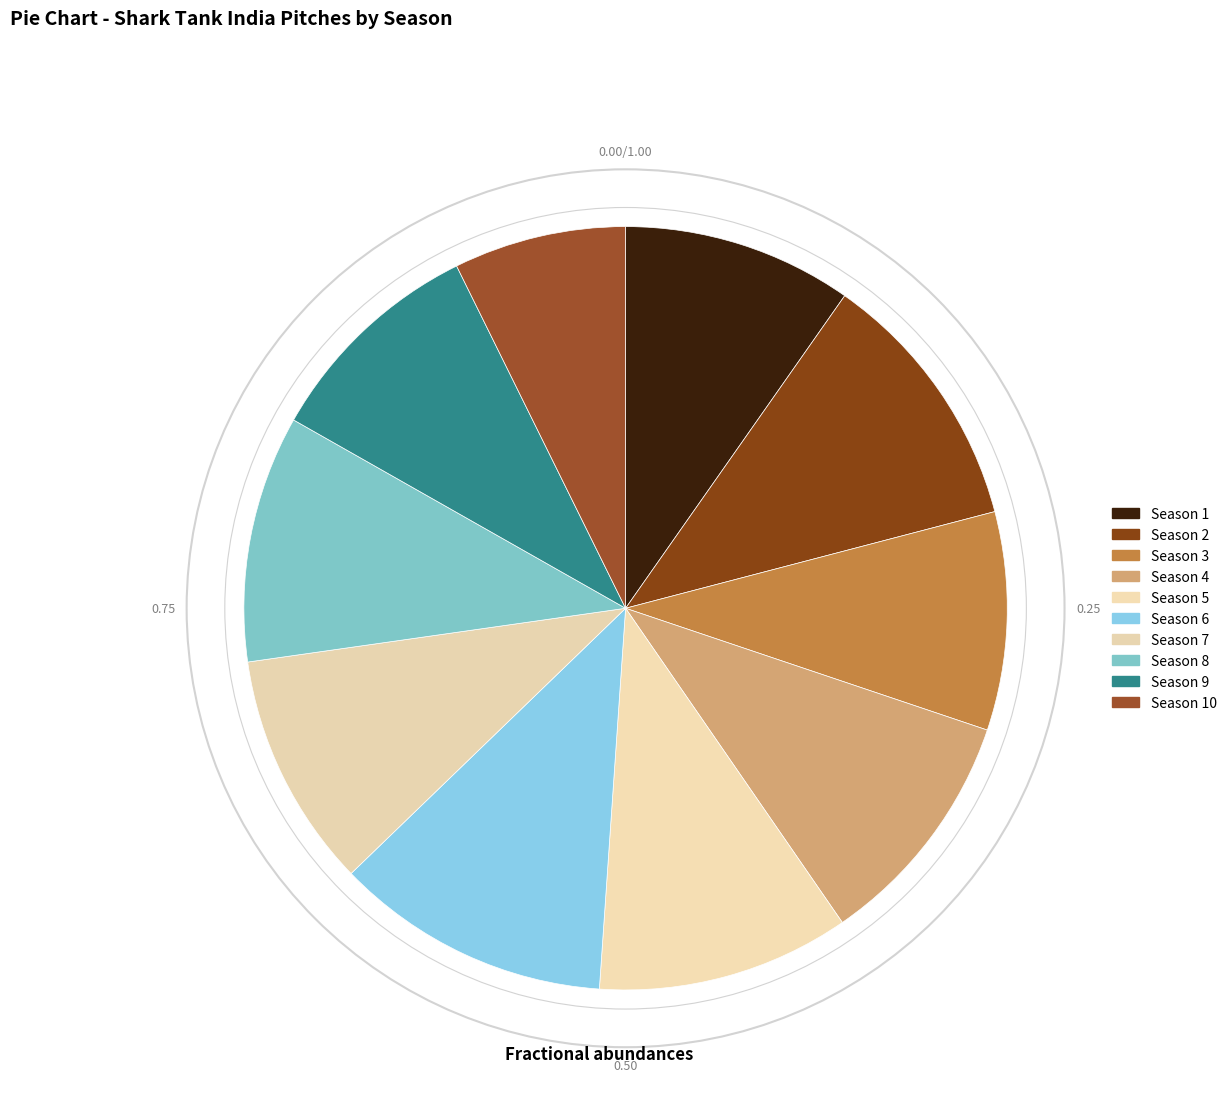

Count the number of slices in the pie.

10